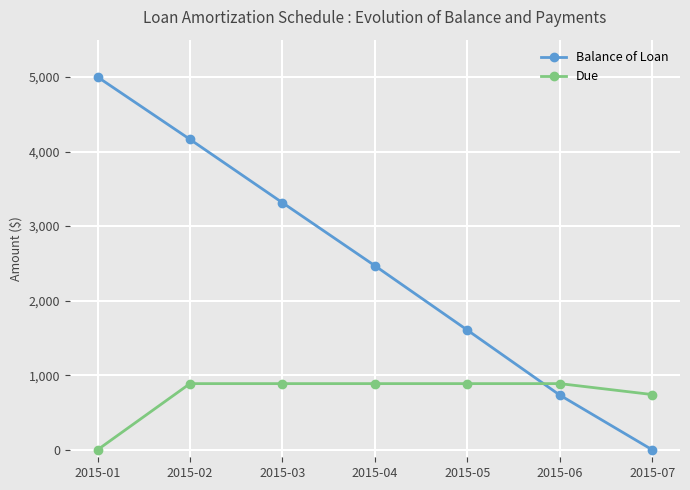

At which label is Balance of Loan closest to 2500?

2015-04